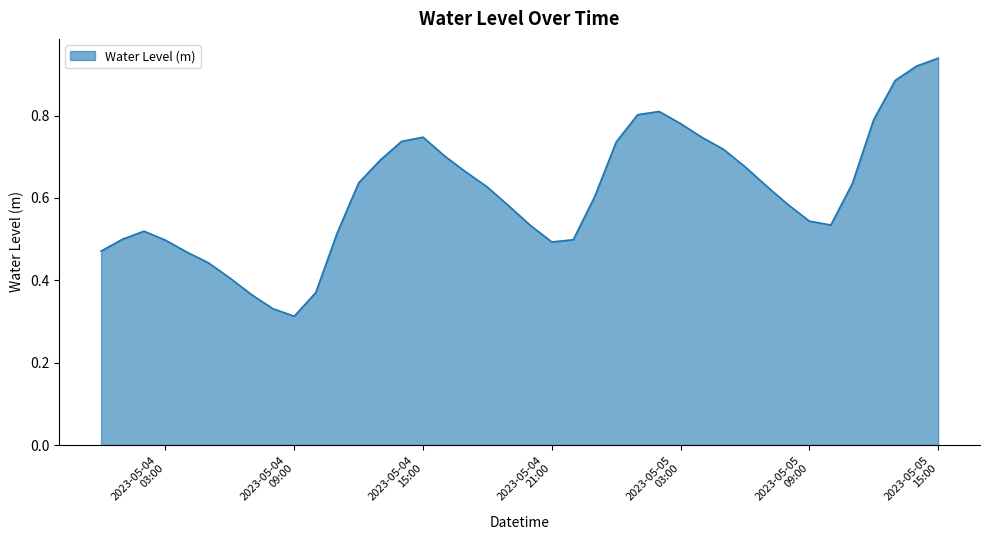

Where is the first local minimum?

2023-05-04
09:00